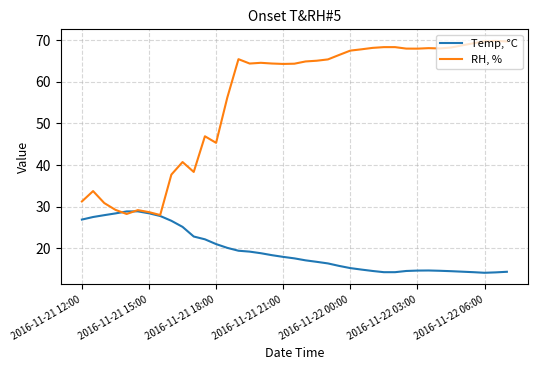

What is the greatest value displayed?

69.8